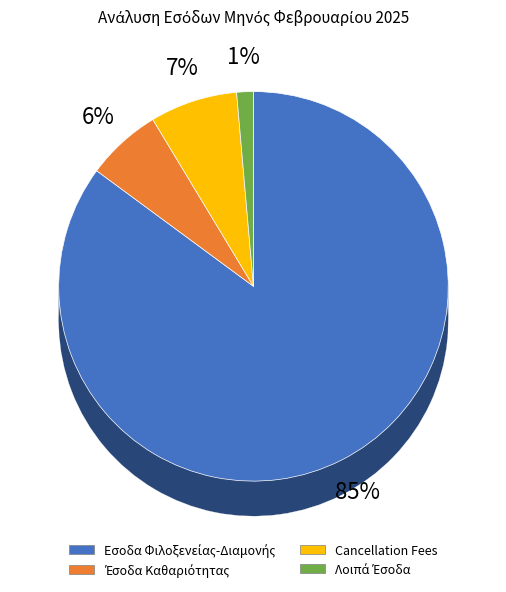

What is the ratio of the value at Εσοδα Φιλοξενείας-Διαμονής to the value at Cancellation Fees?

11.7